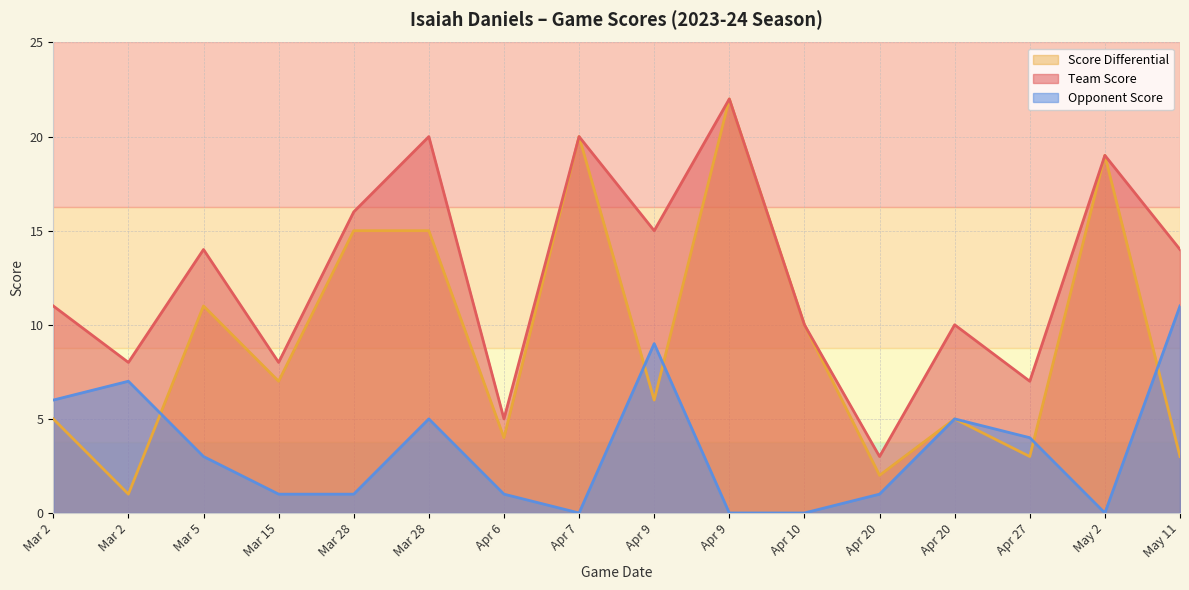

What is the sum of all team_score values?

202